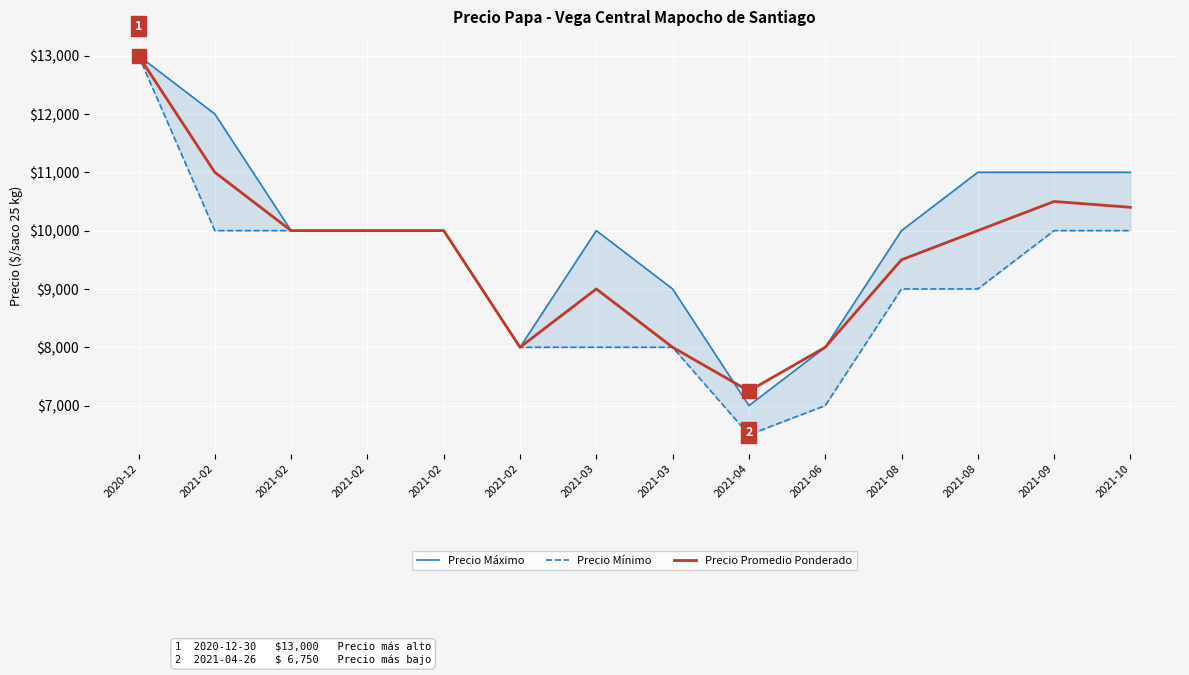

Does the chart display data point markers on the line(s)?

No